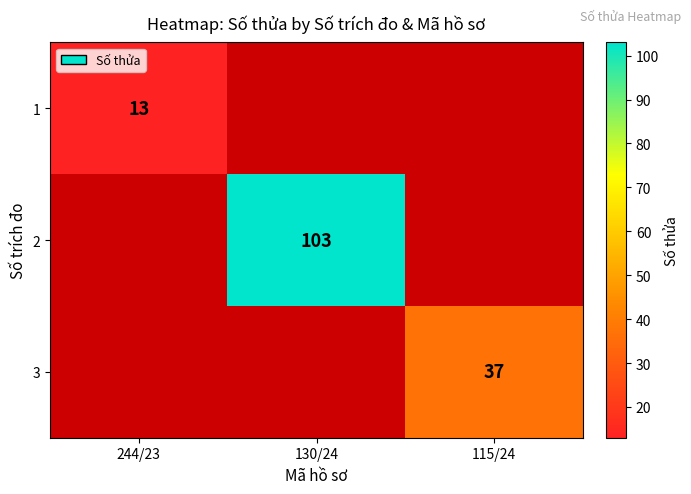

True or false: 2 has a value of 103 at 130/24.

True